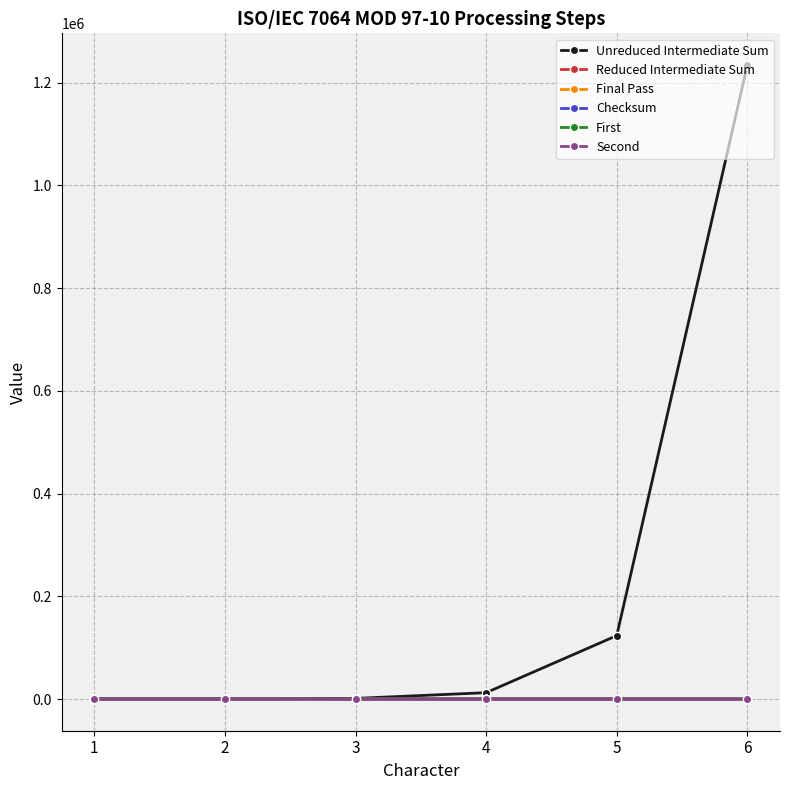

What is the value of the Unreduced Intermediate Sum point at the 4th from the left?

12340